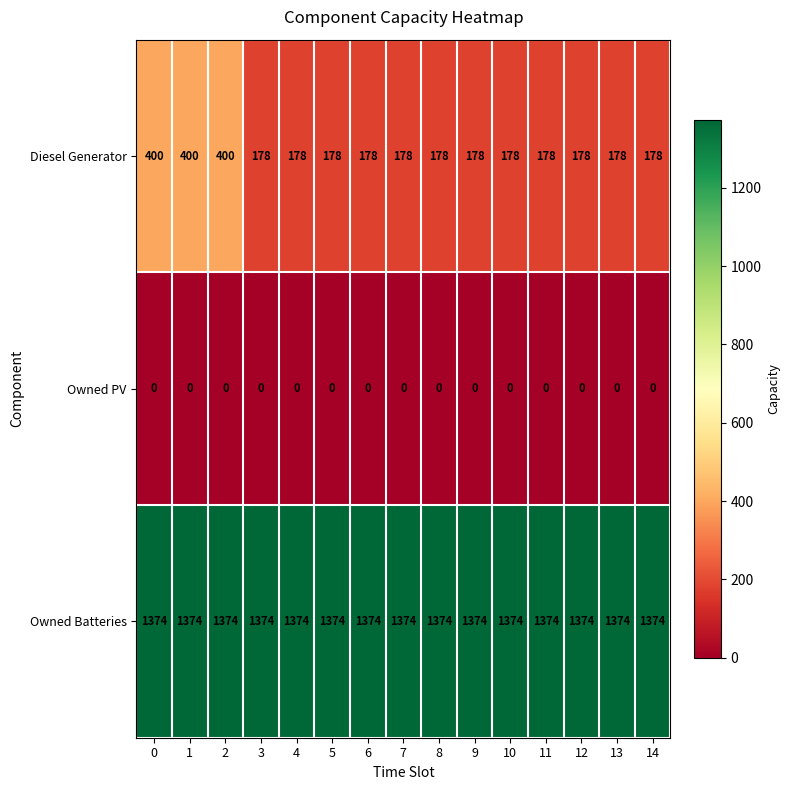

Which series has the largest total across all categories?

Owned Batteries